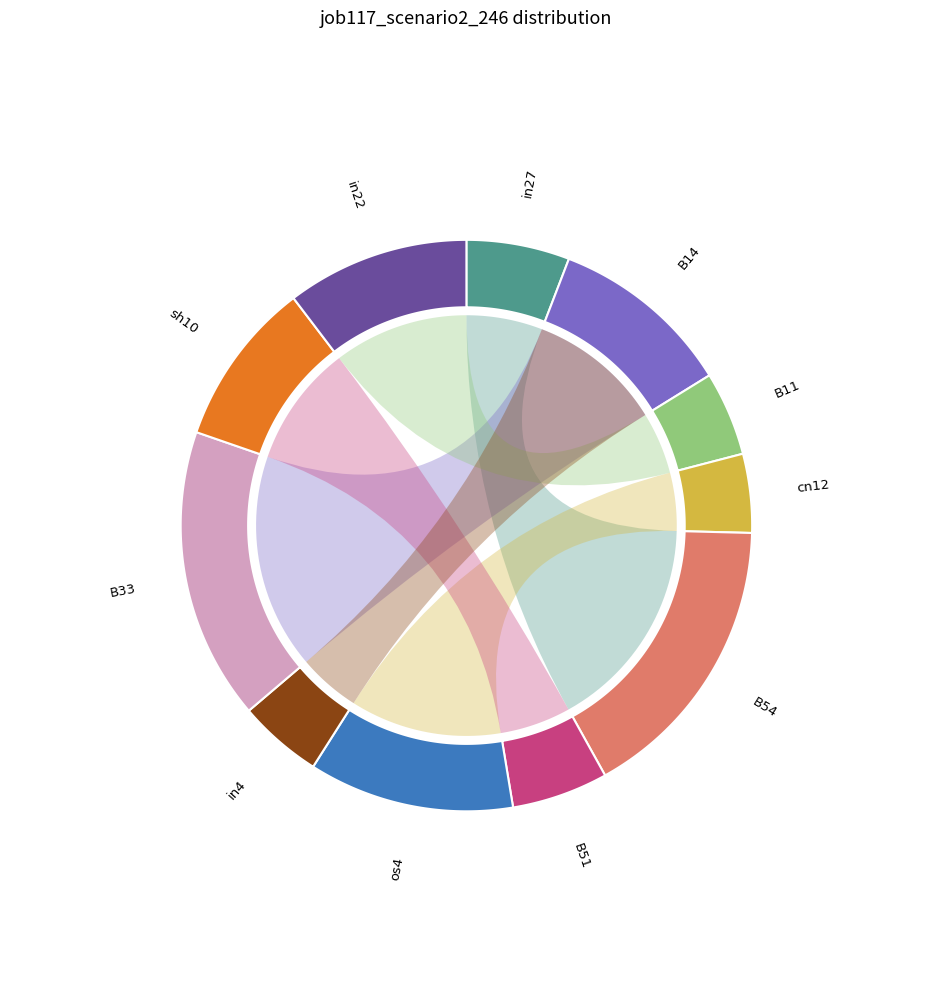

Is there a majority slice in this chart?

No